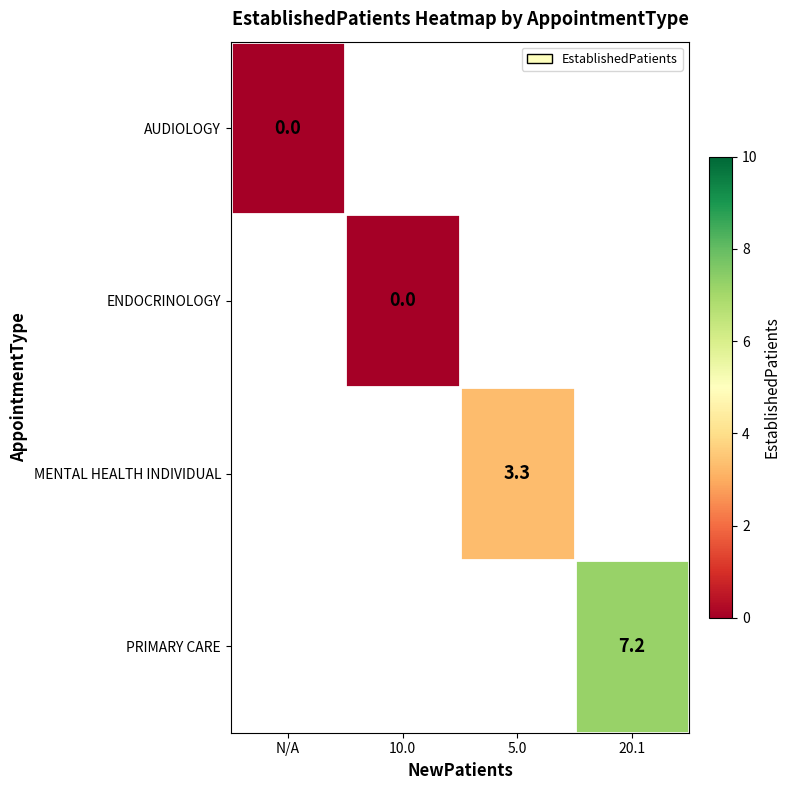

Rank the series by their maximum value, from lowest to highest.

AUDIOLOGY, ENDOCRINOLOGY, MENTAL HEALTH INDIVIDUAL, PRIMARY CARE